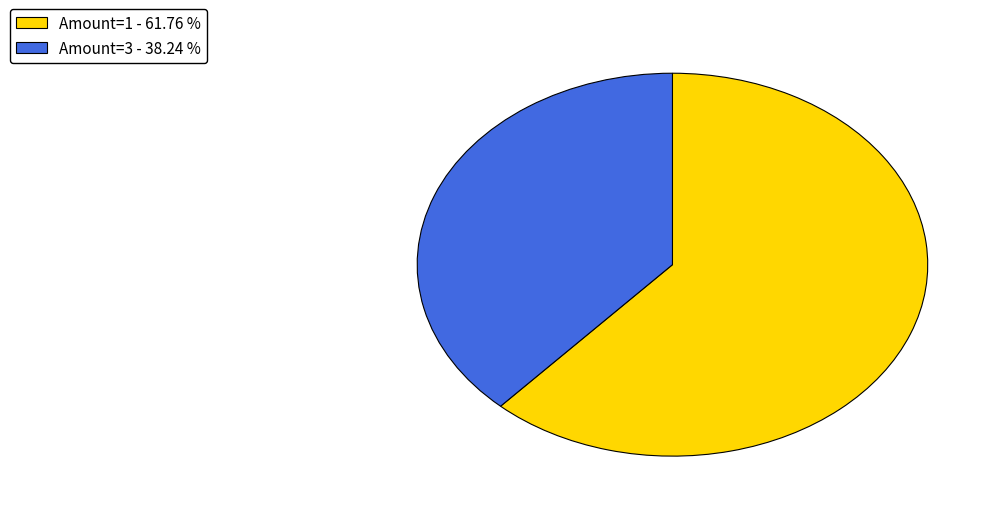

Count the number of slices in the pie.

2